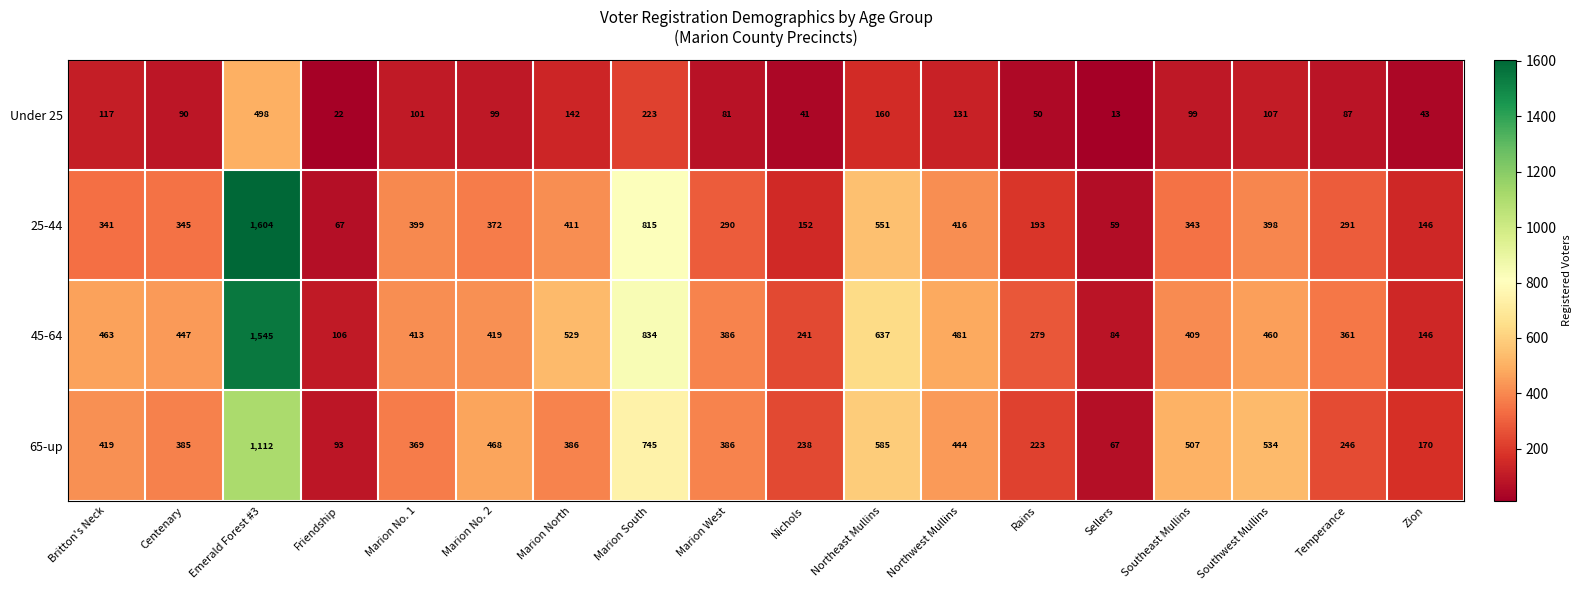

Count the number of data series in this chart.

4